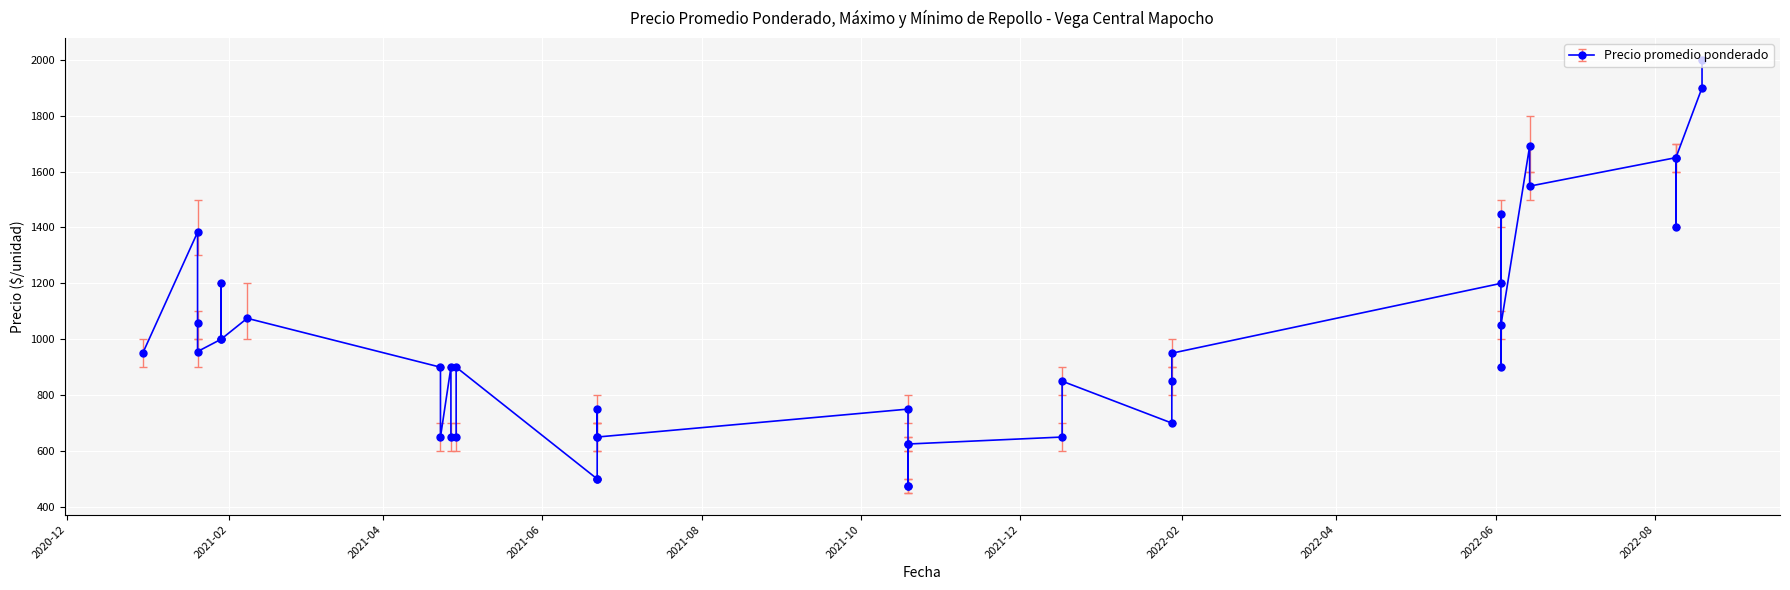

How many values in the Precio mínimo series exceed 900?

16